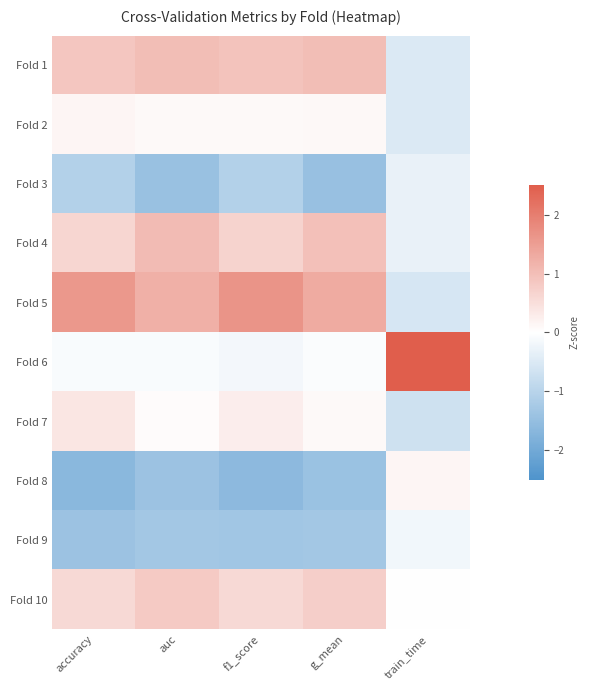

Count the number of categories in the chart.

5